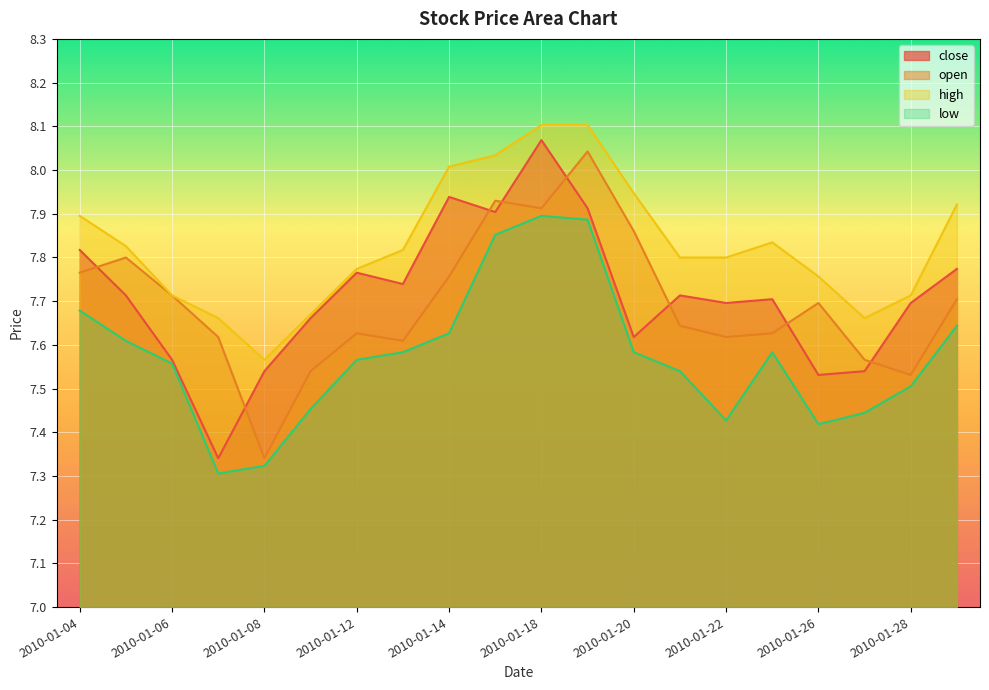

Does the chart display data point markers on the line(s)?

No